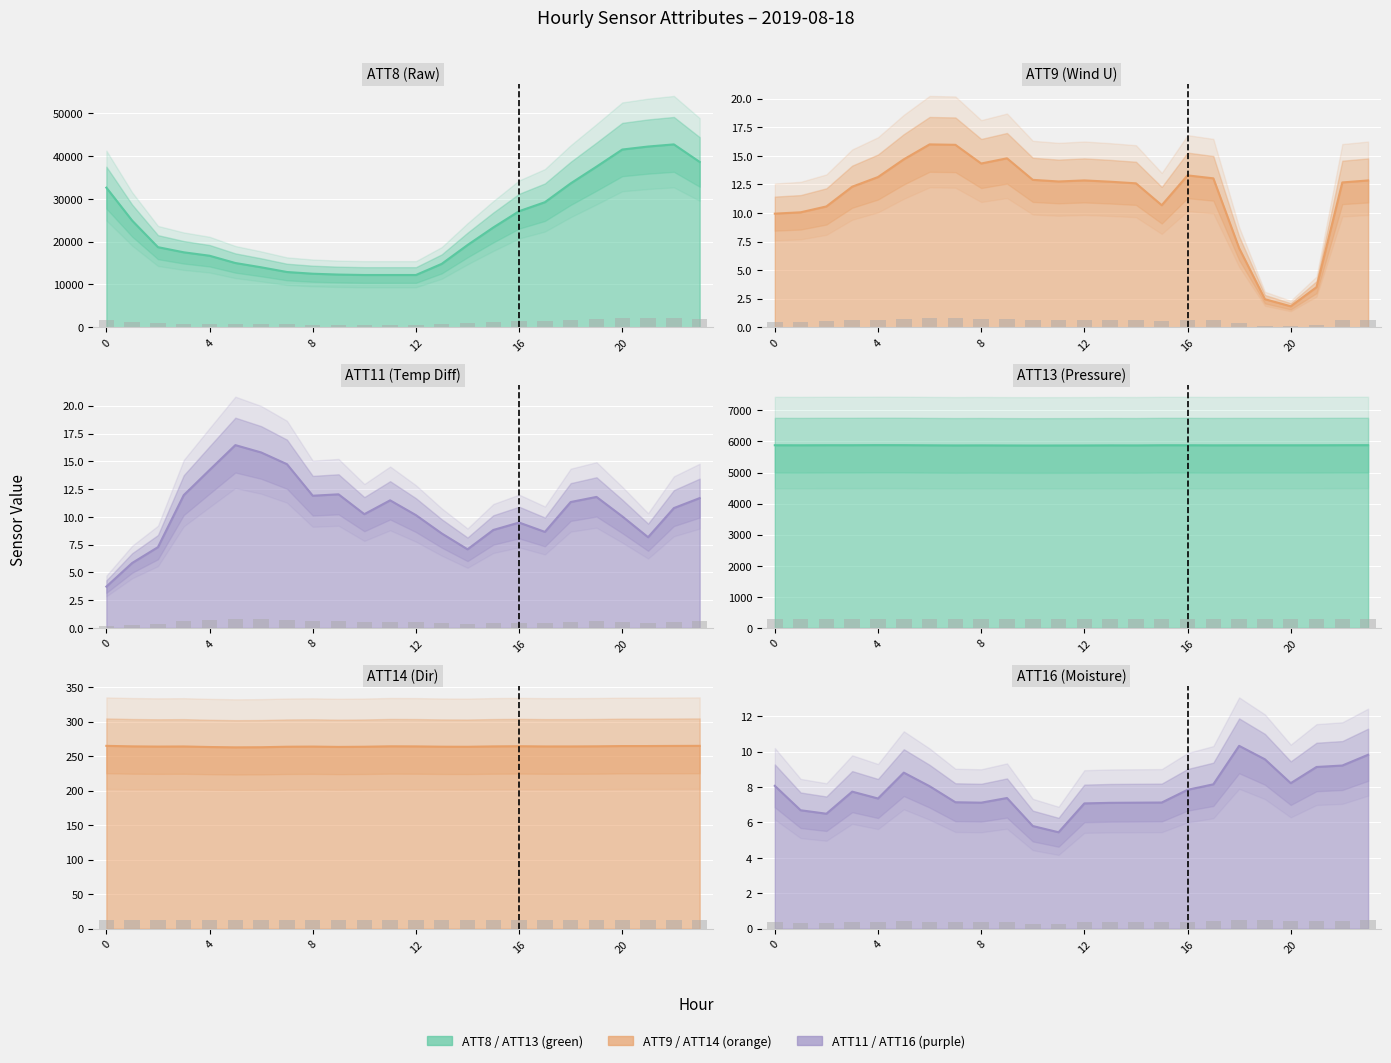

Which category has the highest value in the ATT8 series?

22